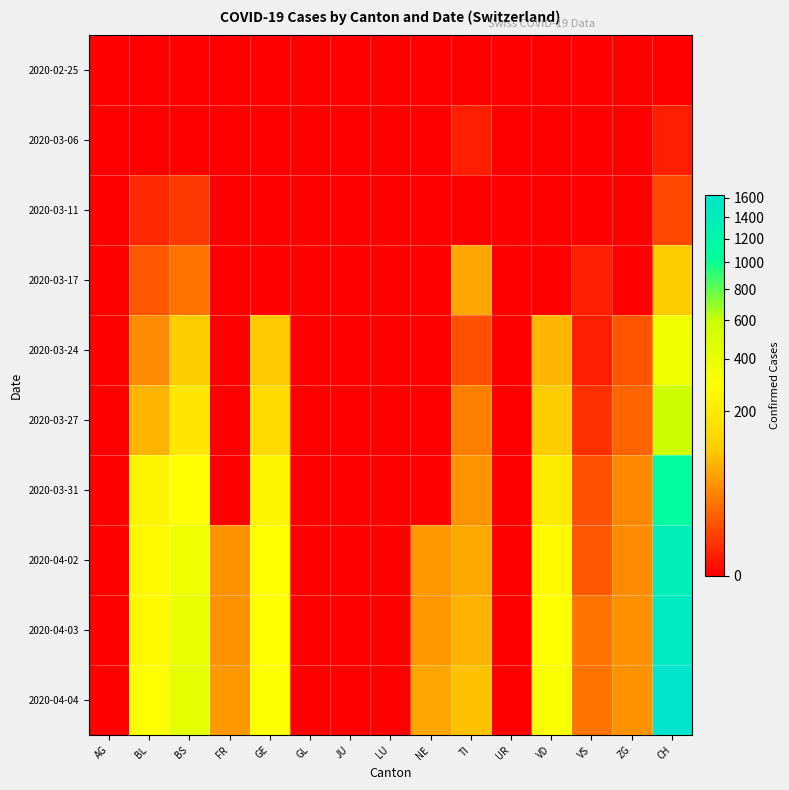

Between TI and NE, which is larger?

TI